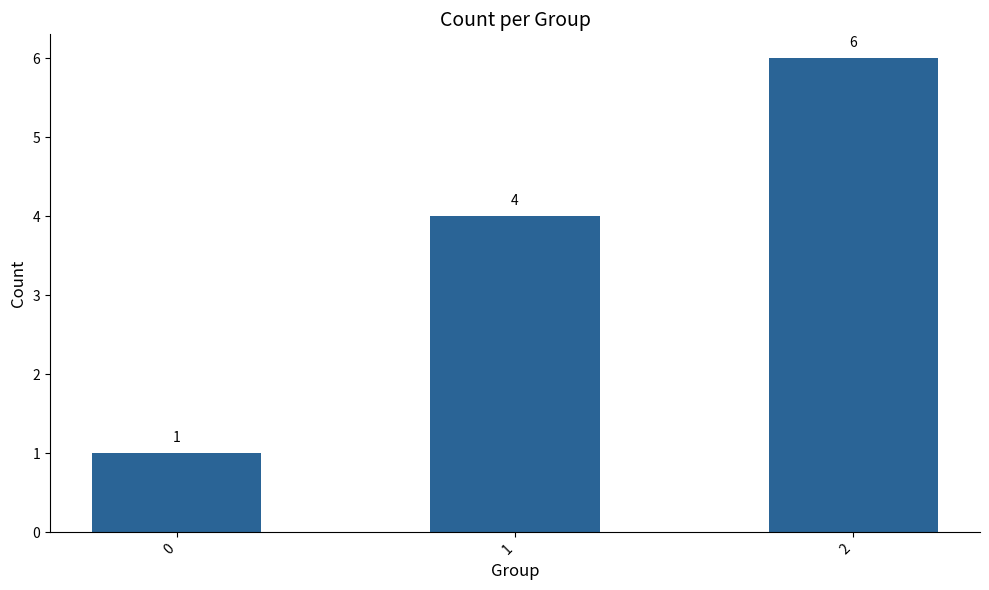

How many bars are there in total?

3